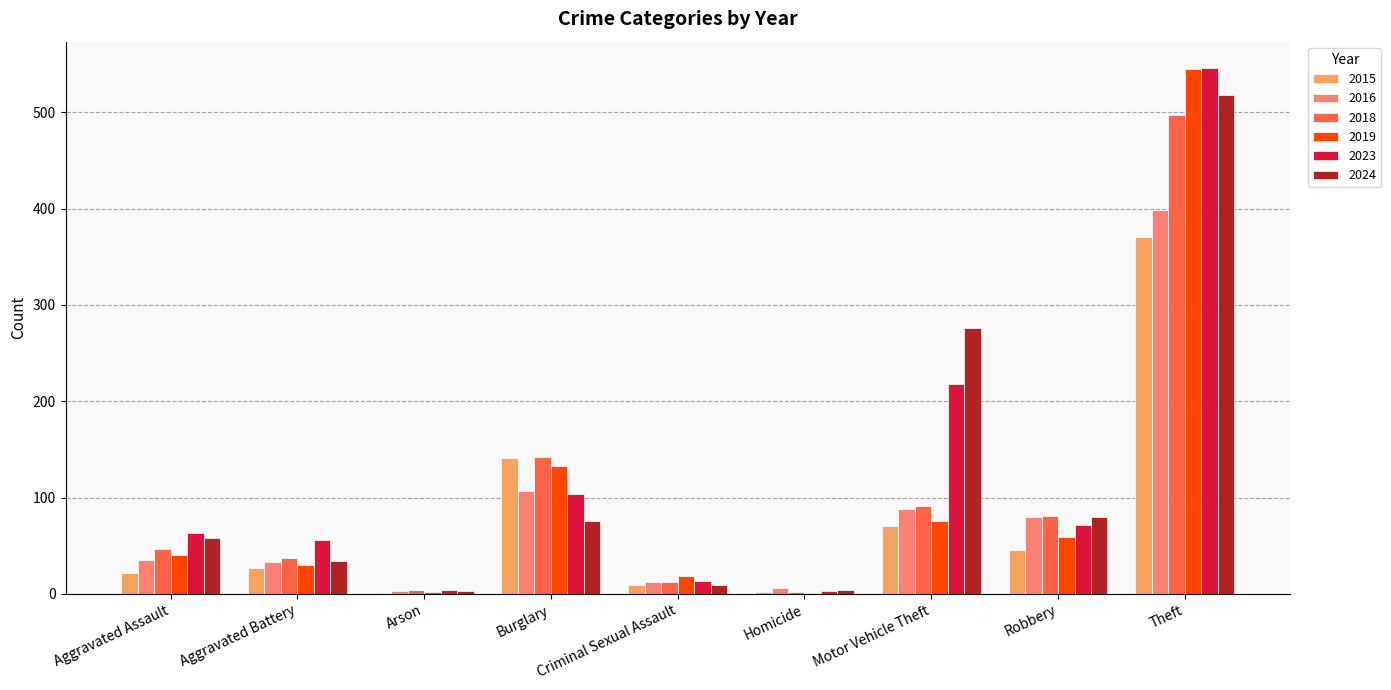

At which label does 2015 reach its peak?

Theft